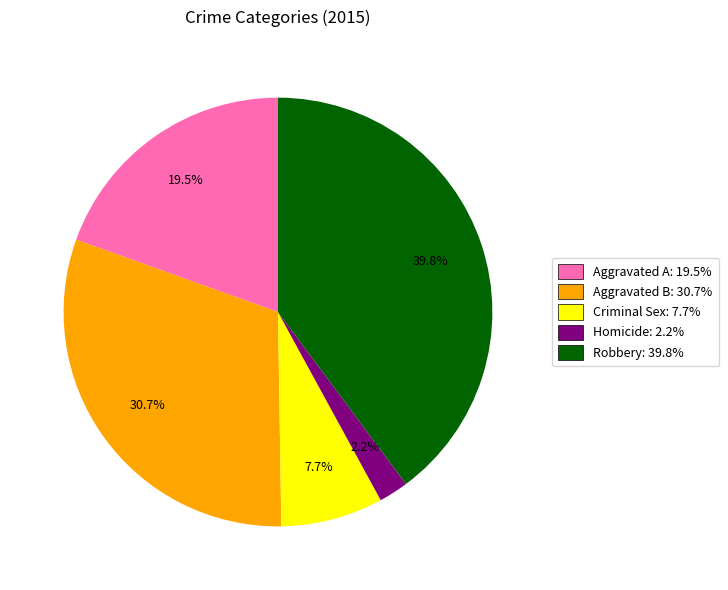

Rank the categories by value from lowest to highest.

Homicide: 2.2%, Criminal Sex: 7.7%, Aggravated A: 19.5%, Aggravated B: 30.7%, Robbery: 39.8%